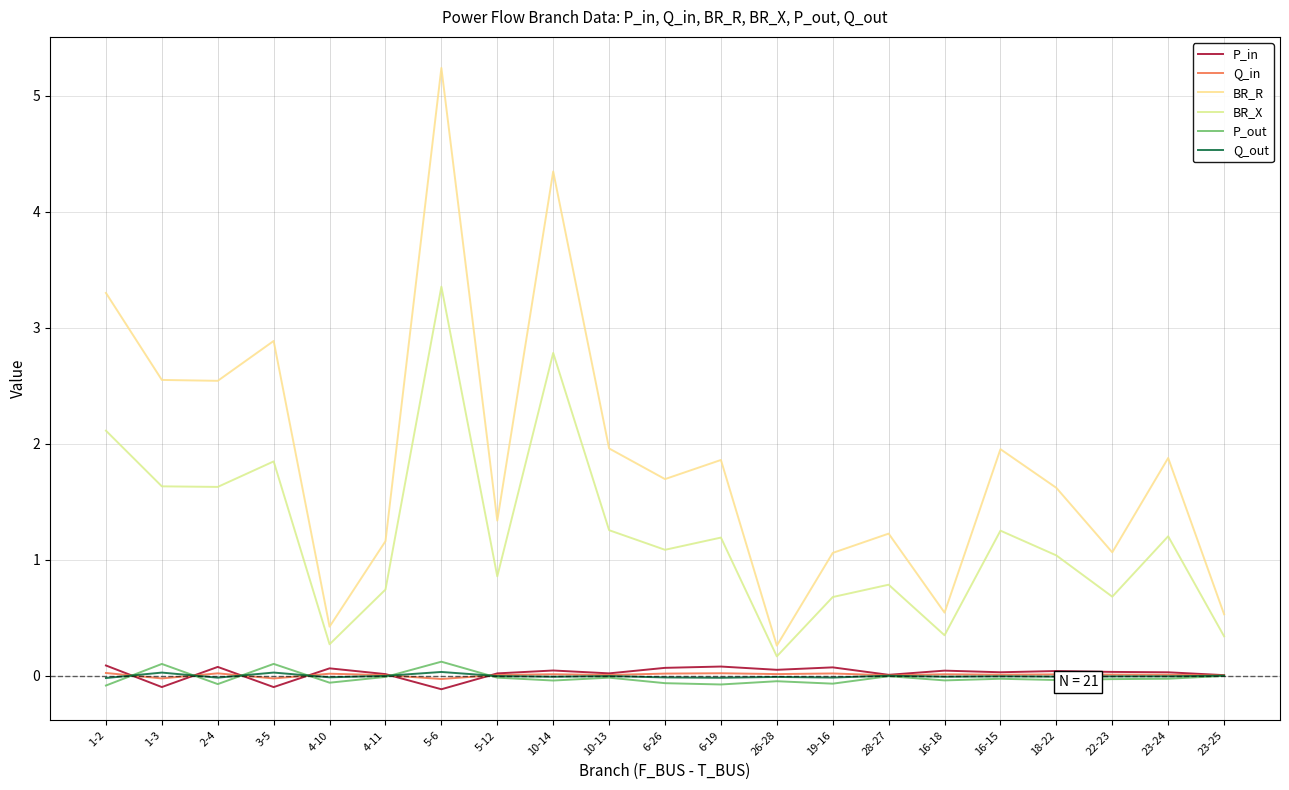

Which label corresponds to the largest value in the chart?

5-6